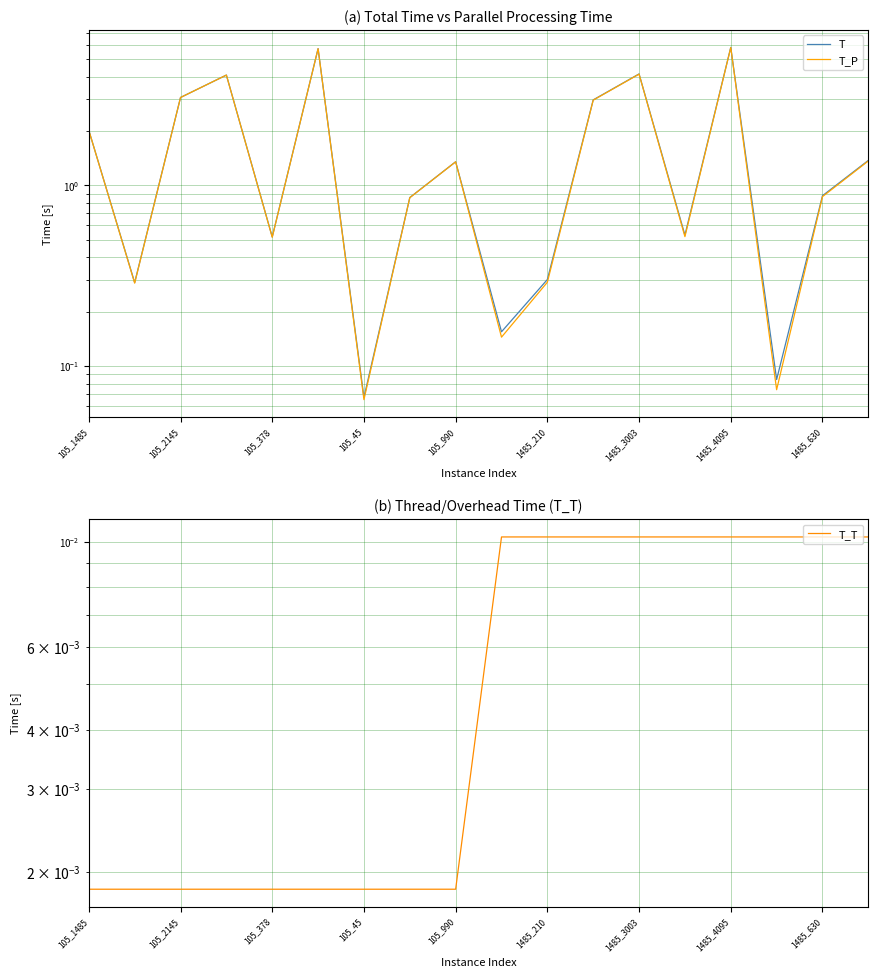

What is the difference between the second highest and second lowest values in the T_P series?

5.6